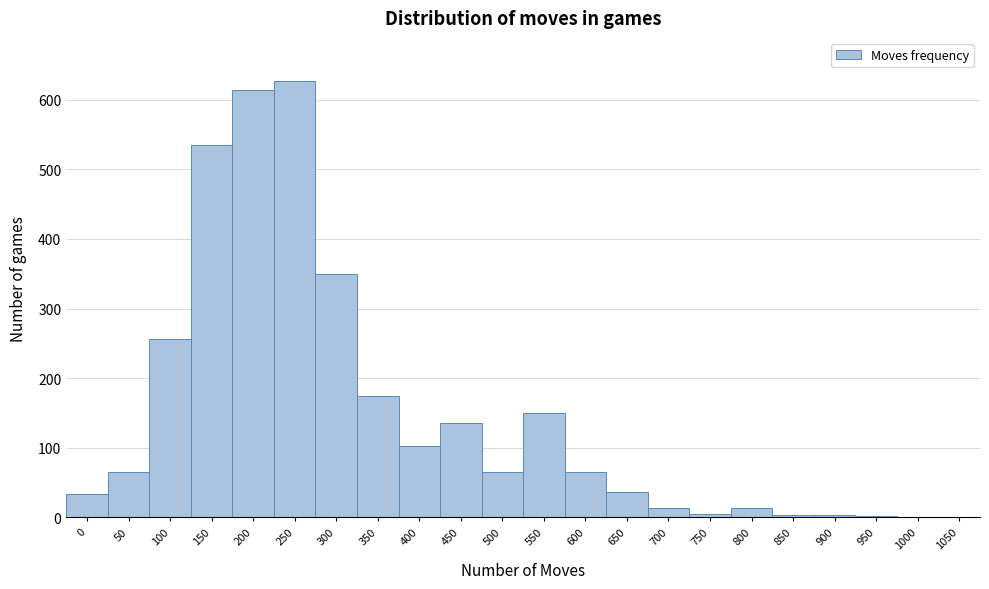

True or false: the data shows 69 at 550.

False